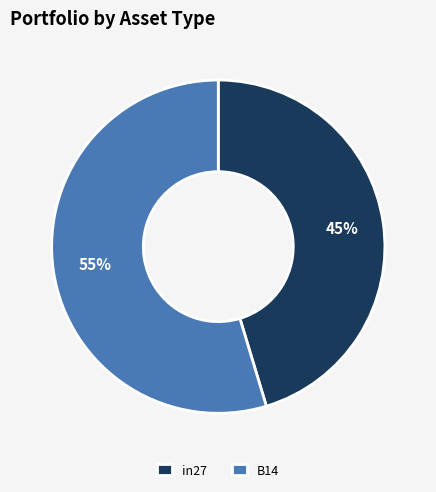

To the nearest percent, what is the average slice percentage?

50%